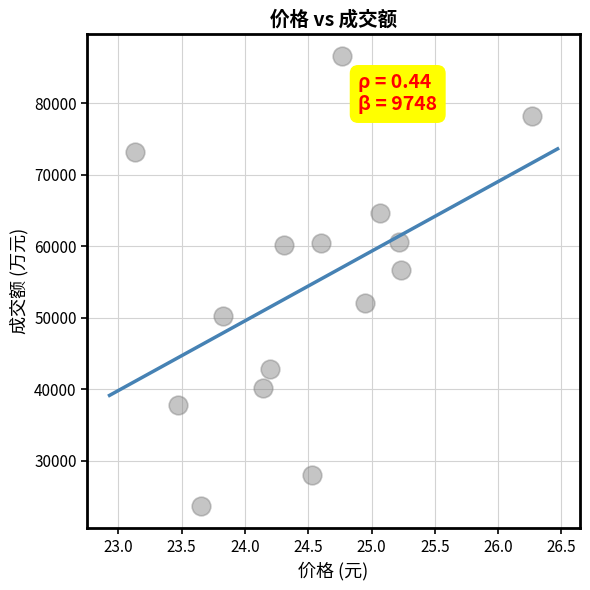

What Y value in the scatter plot is closest to 55120?

56629